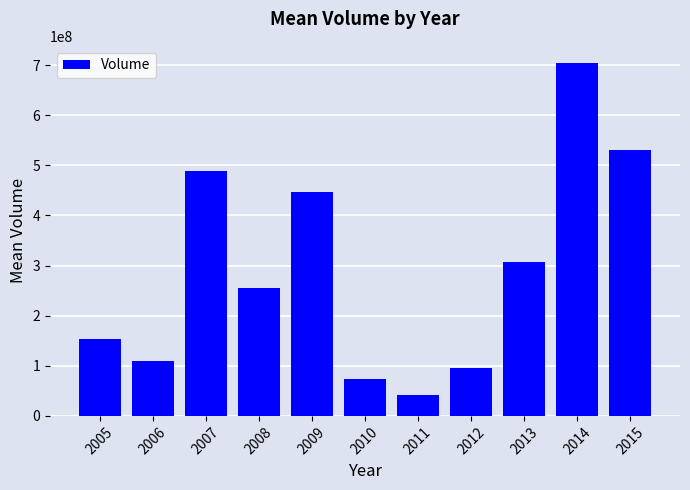

Rank the categories by value from lowest to highest.

2011, 2010, 2012, 2006, 2005, 2008, 2013, 2009, 2007, 2015, 2014